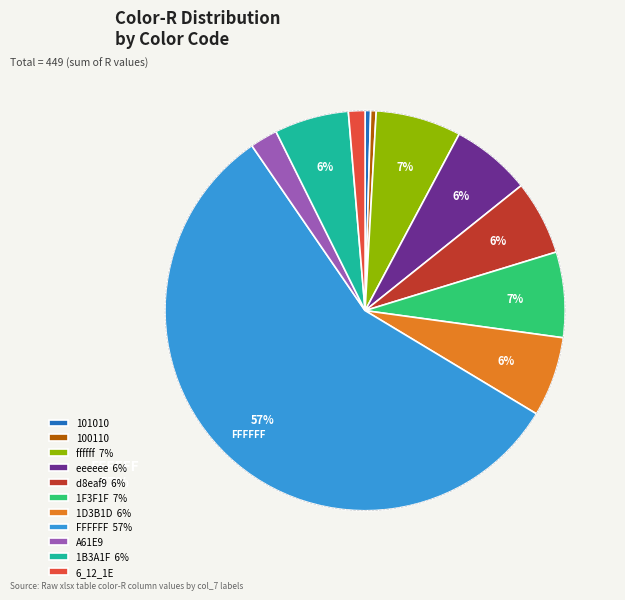

To the nearest percent, what is the average slice percentage?

9%